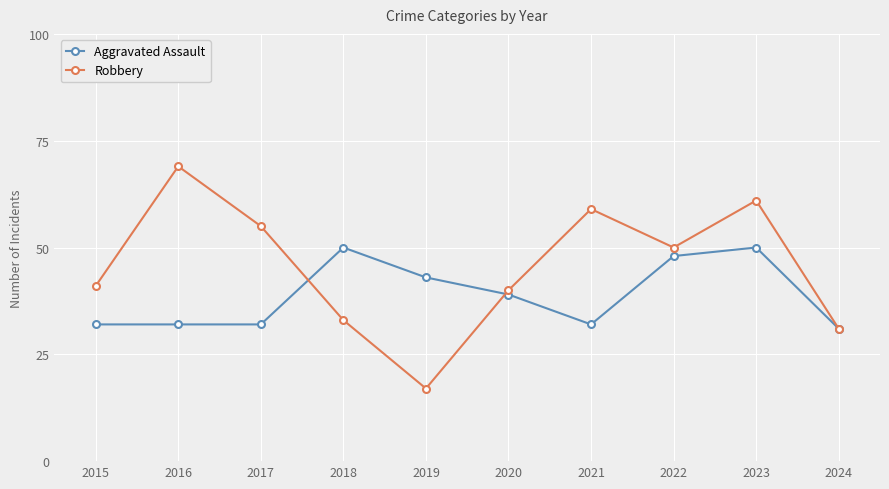

Rank the series by their maximum value, from lowest to highest.

Aggravated Assault, Robbery